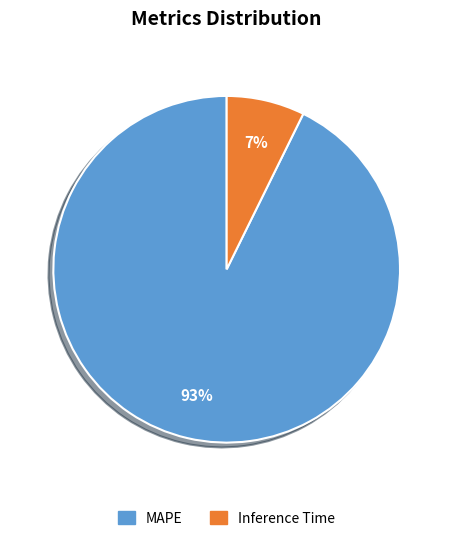

Which slice represents more than half of the pie?

MAPE